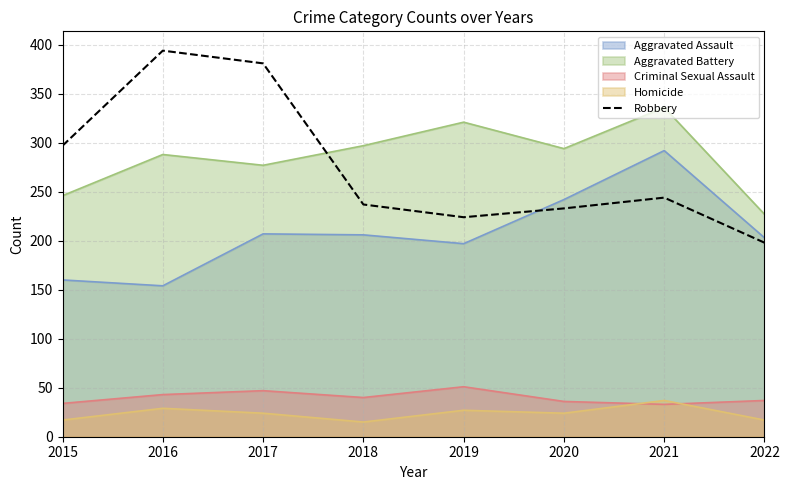

Which series has the largest range (max minus min)?

Robbery